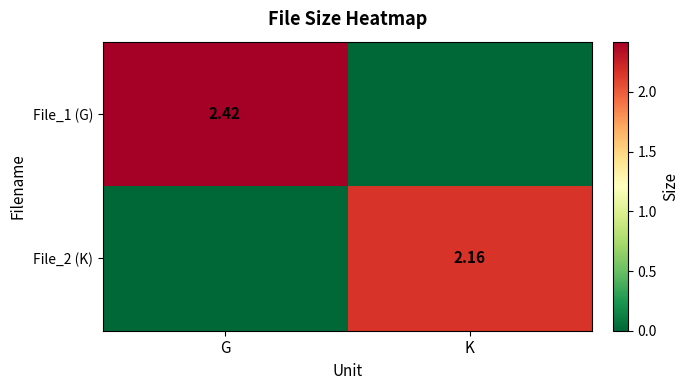

List the series in order of their overall mean, lowest first.

File_2 (K), File_1 (G)